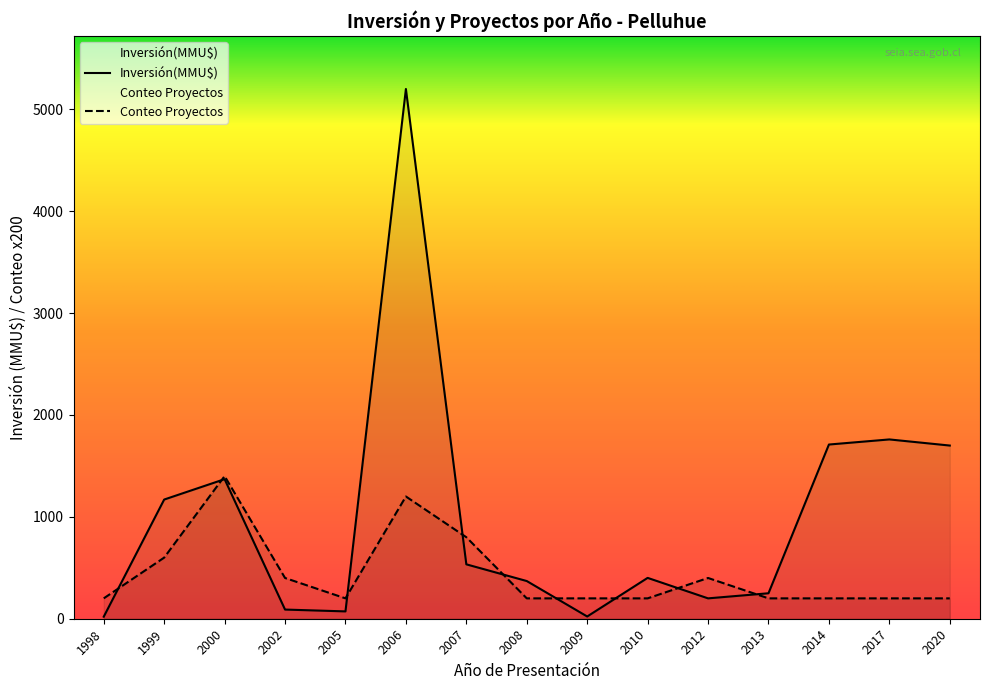

Rank the series by their average value, from lowest to highest.

Conteo Proyectos, Inversión(MMU$)